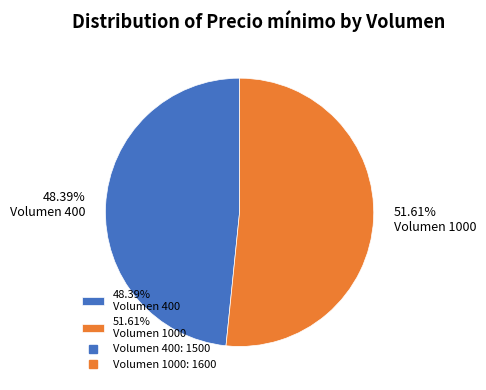

Which category has the biggest portion of the pie?

51.61% Volumen 1000